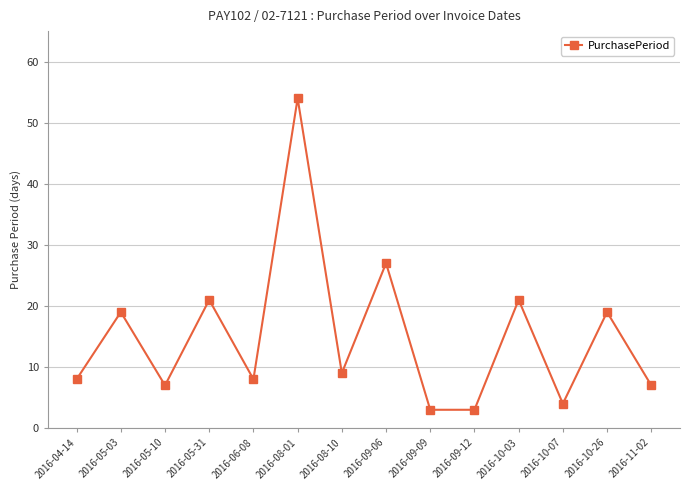

How many points are higher than both their immediate neighbors (excluding endpoints)?

6